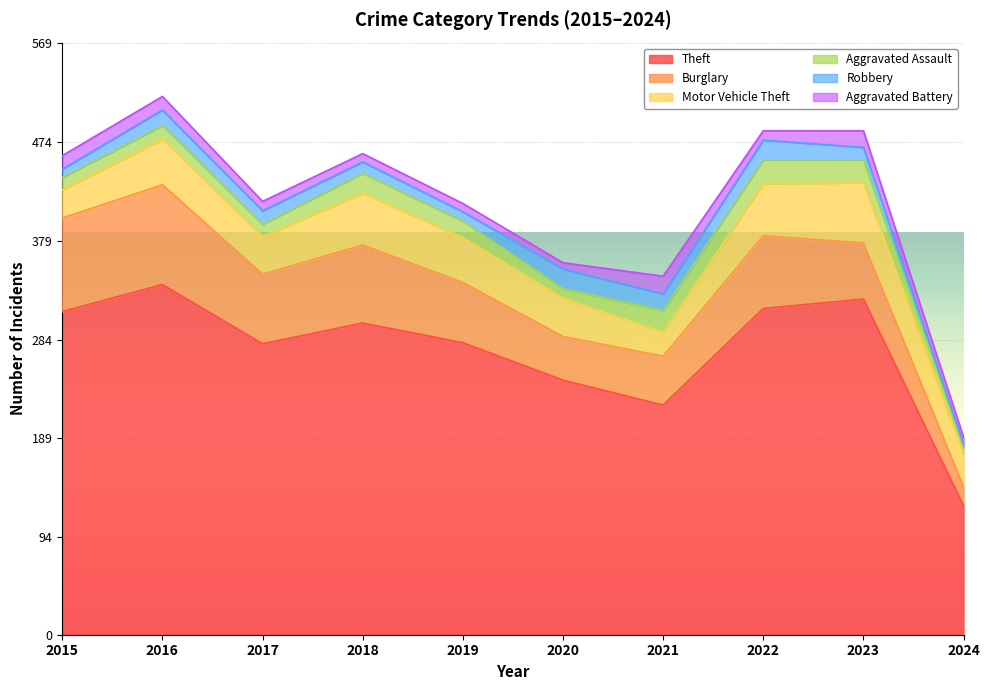

Between 2022 and 2024, which series saw the biggest shift?

Theft